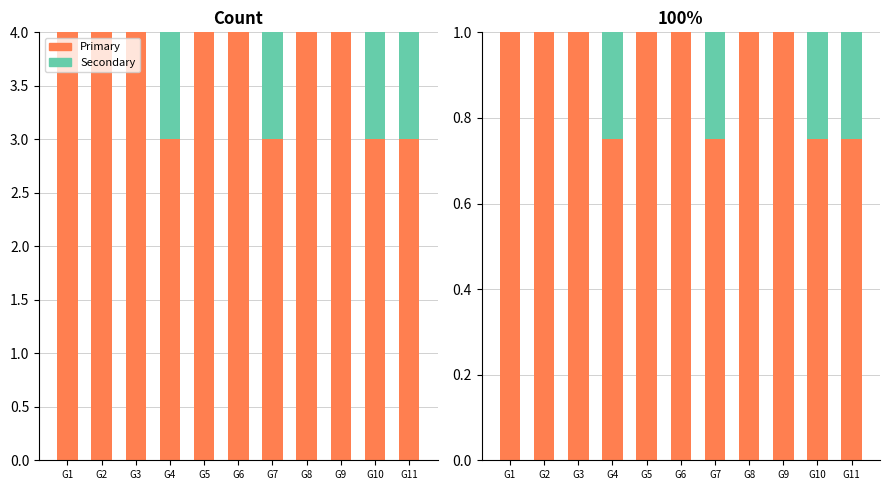

Reading right to left, what are all the values shown in this chart?

Count (primary): 3.0	3.0	4.0	4.0	3.0	4.0	4.0	3.0	4.0	4.0	4.0
Count (secondary): 1.0	1.0	0.0	0.0	1.0	0.0	0.0	1.0	0.0	0.0	0.0
Primary %: 0.8	0.8	1.0	1.0	0.8	1.0	1.0	0.8	1.0	1.0	1.0
Secondary %: 0.2	0.2	0.0	0.0	0.2	0.0	0.0	0.2	0.0	0.0	0.0